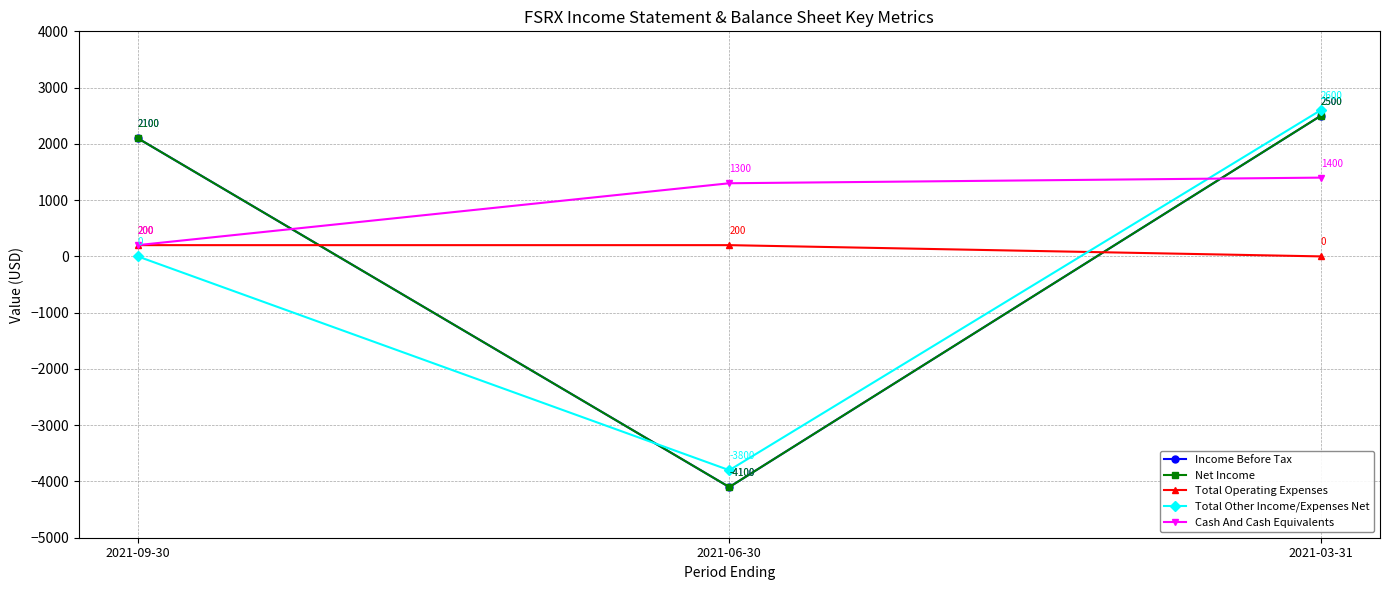

What is the highest value of the Total Operating Expenses series?

200